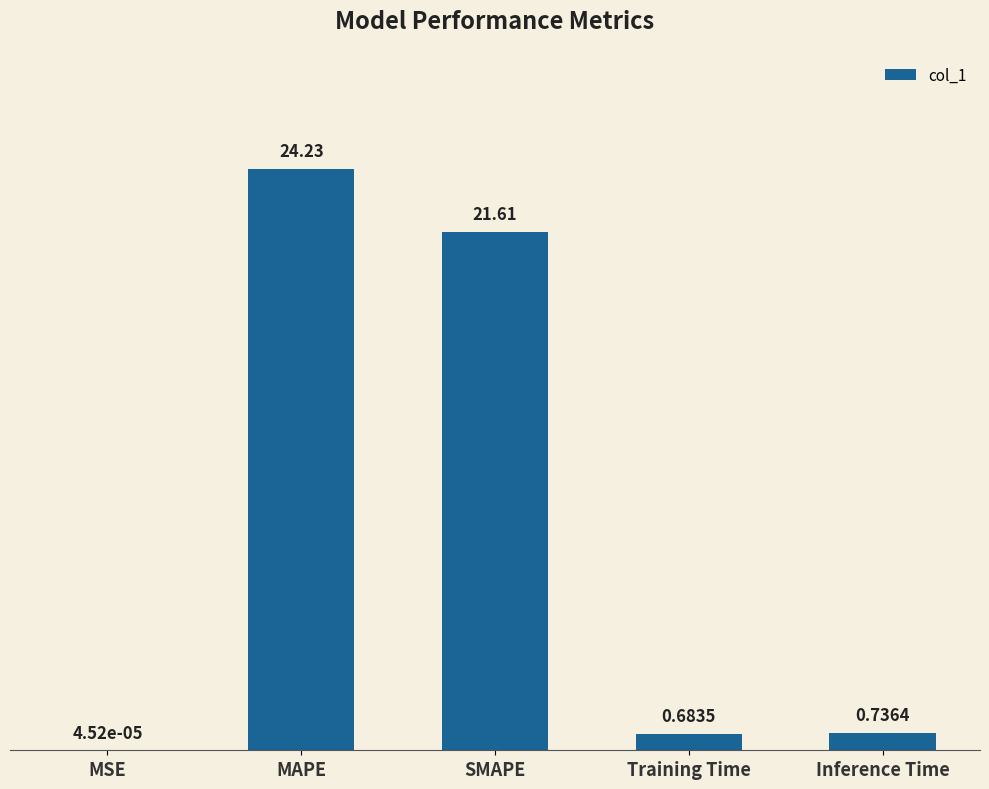

What is the change in value from Training Time to Inference Time?

+0.1